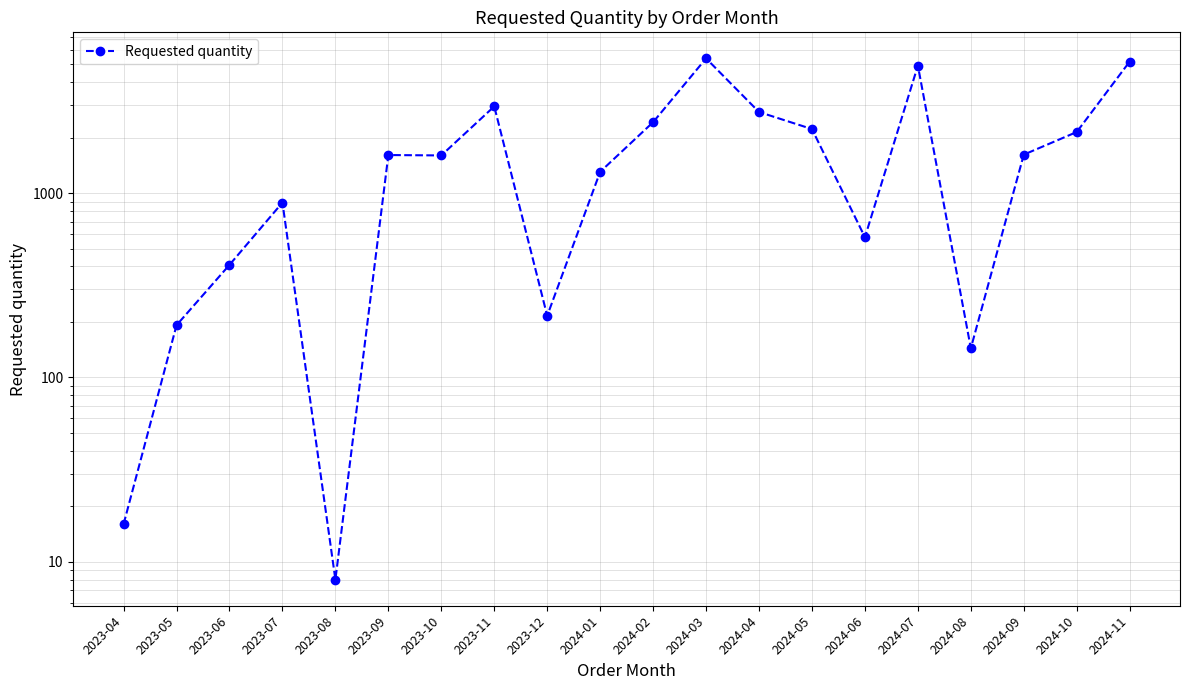

What is the value of the 11th point from the left?

2424